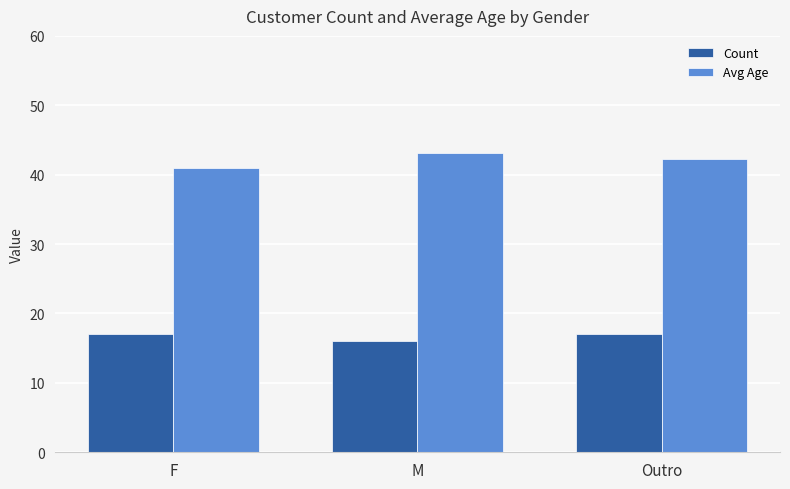

True or false: Count has a value of 26.8 at Outro.

False